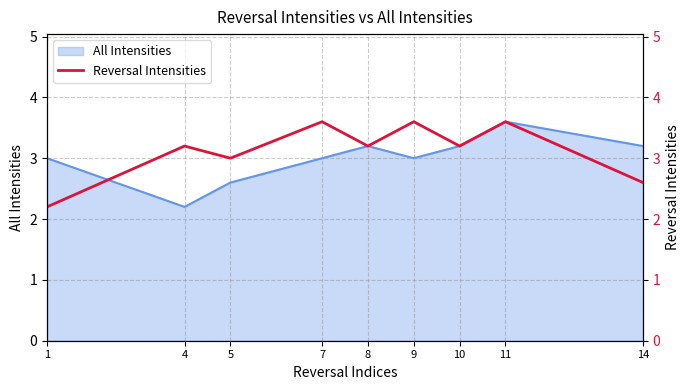

Which category has the highest value across all series?

7